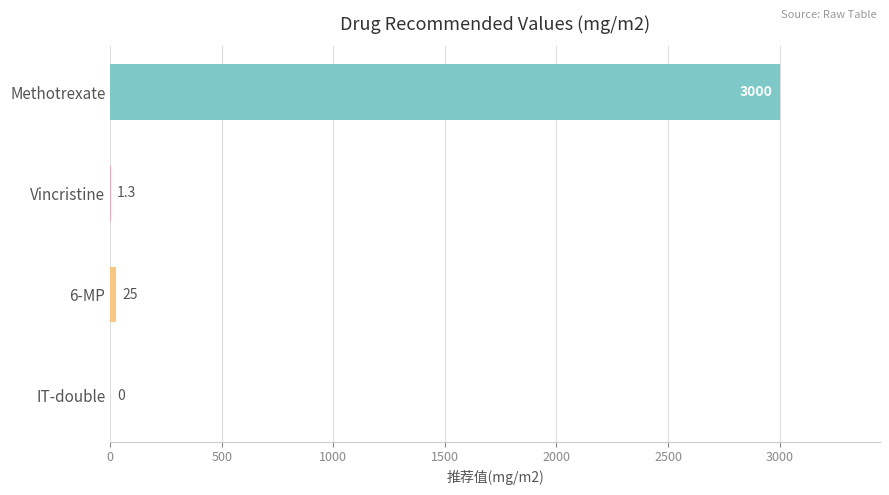

What is the sum of all values?

3026.3